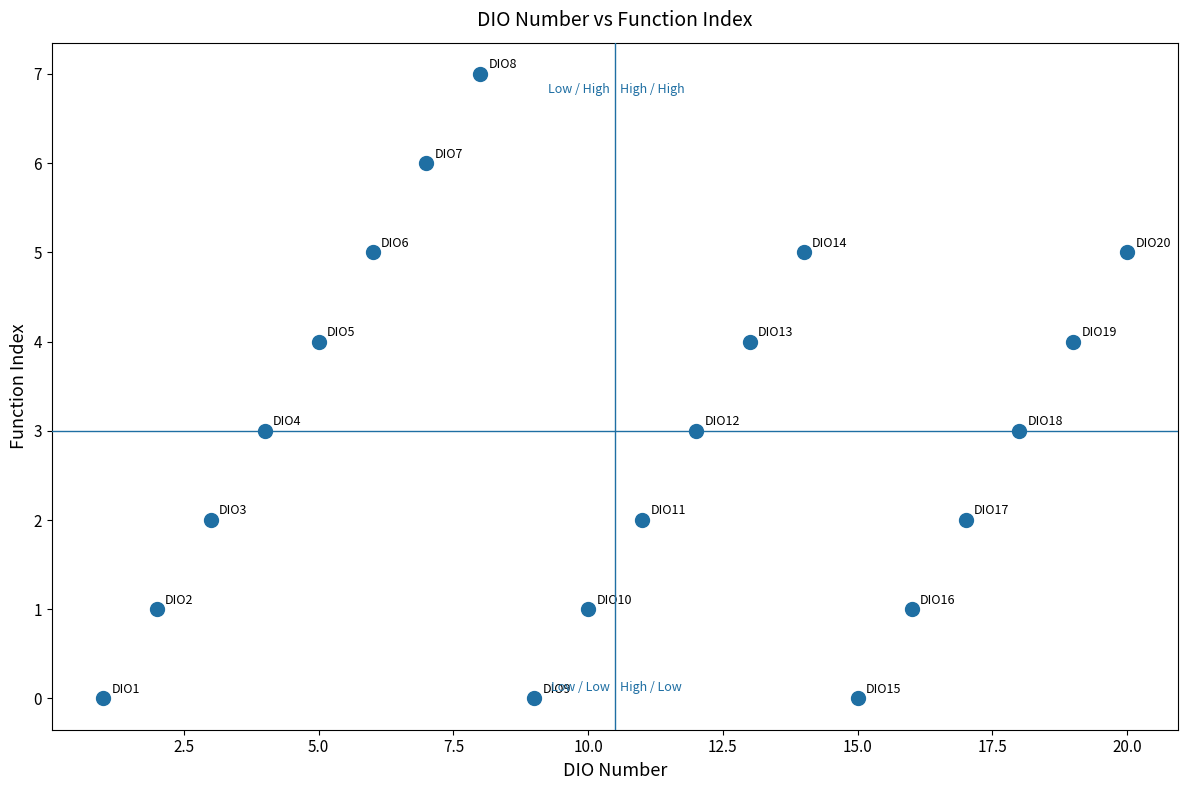

What is the range of Y values (max minus min)?

7